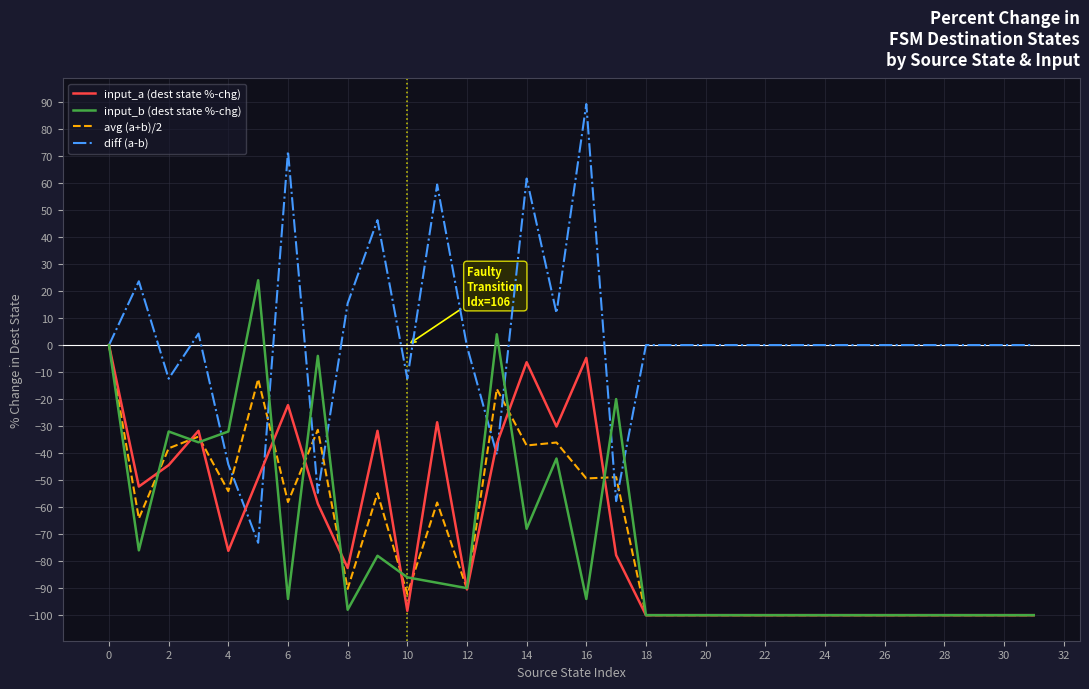

What is the highest value of the diff (a-b) series?

89.2